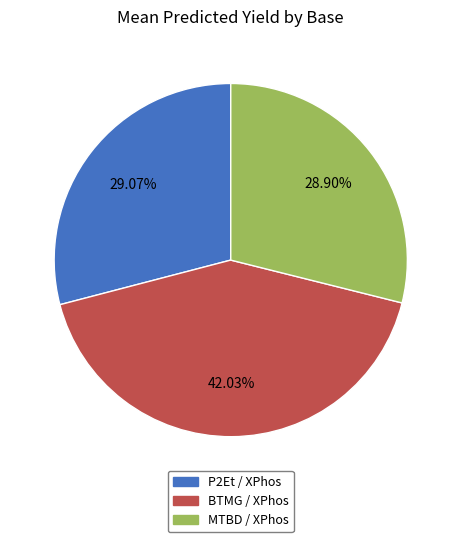

How many slices are in this pie chart?

3